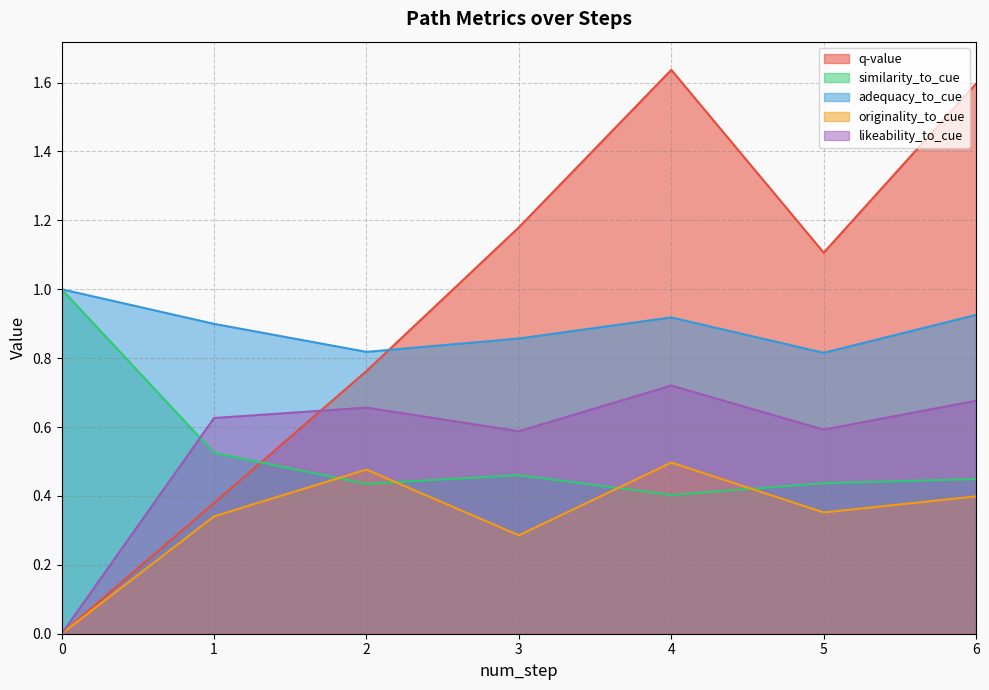

Which series has the largest total across all categories?

q-value